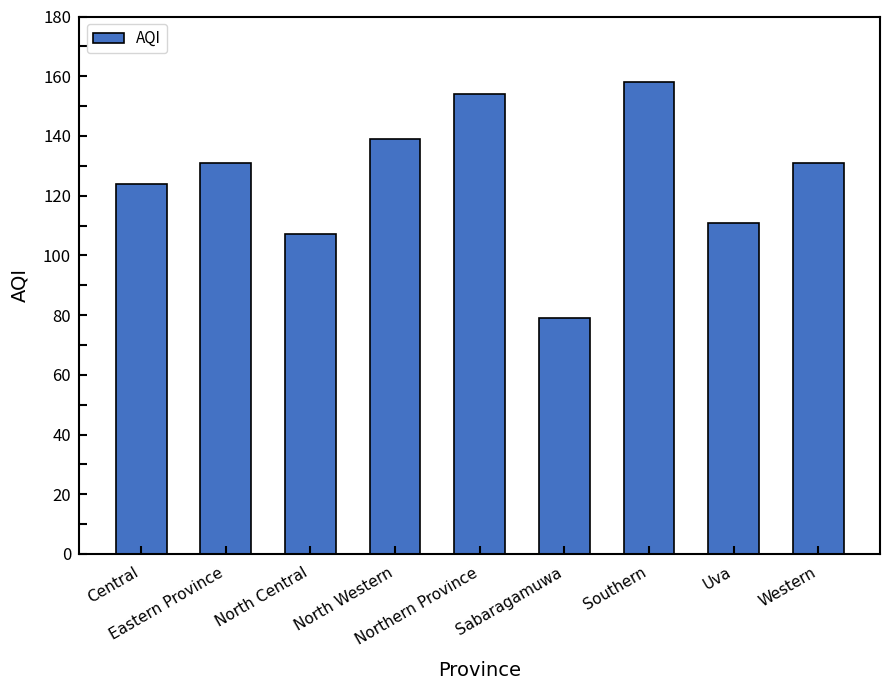

The chart shows a value of 107 at North Central. True or false?

True